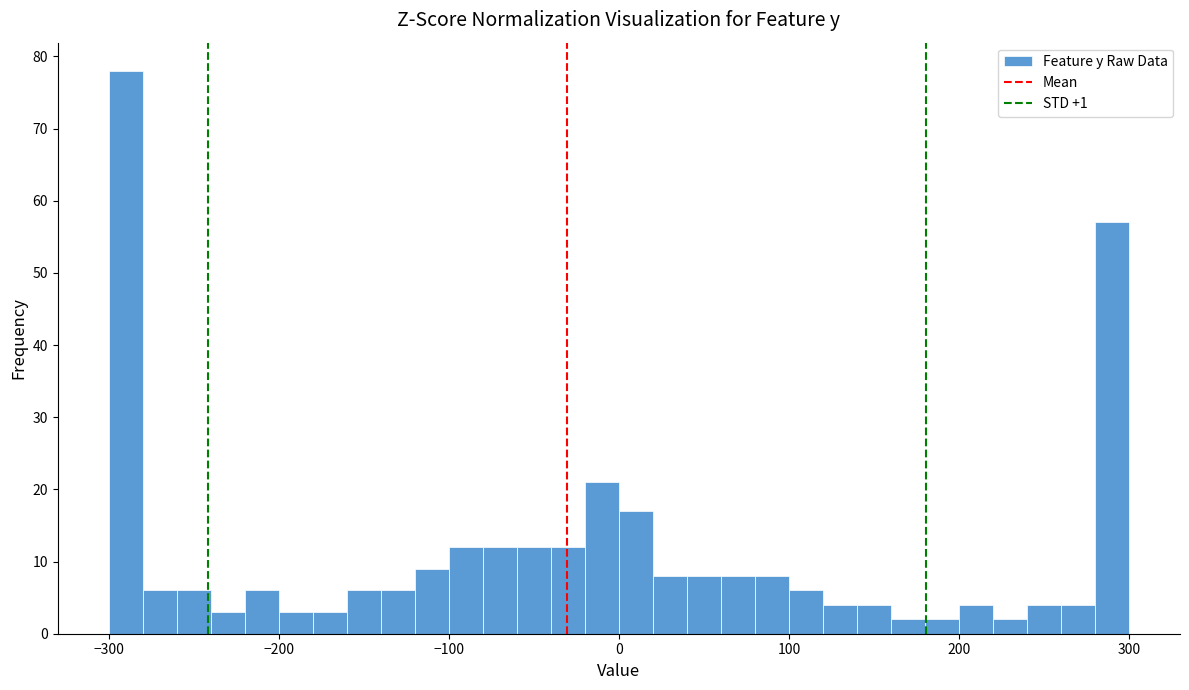

Around what value on the x-axis is the tallest bar? Give the approximate position of its centre, as read against the axis.

-290